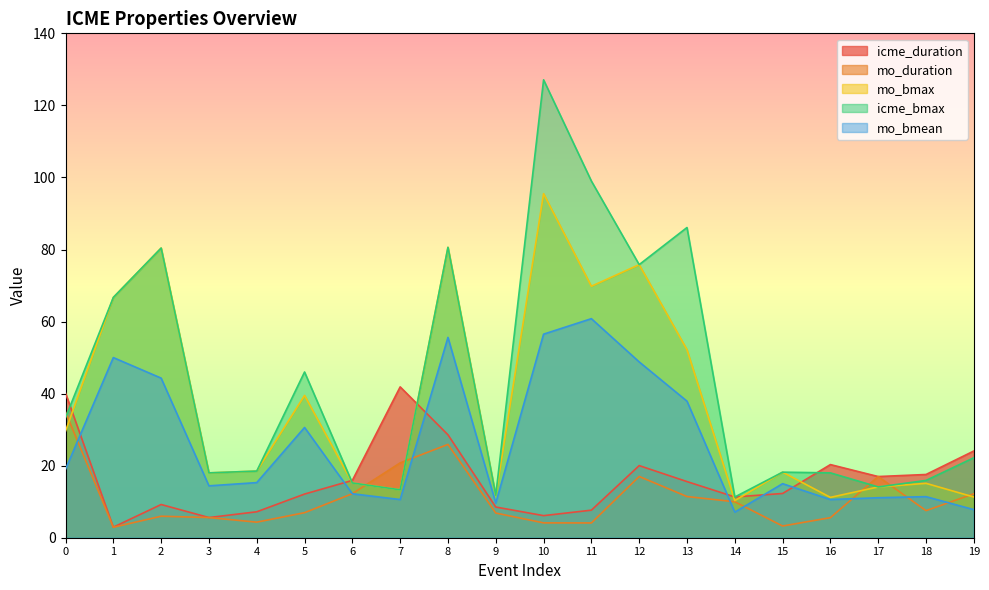

What is the average value of the mo_bmean series?

26.4